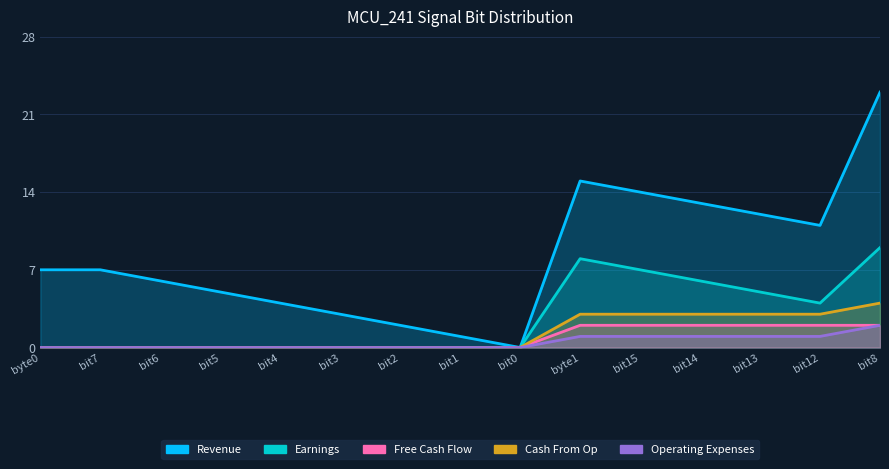

Count the number of categories in the chart.

15